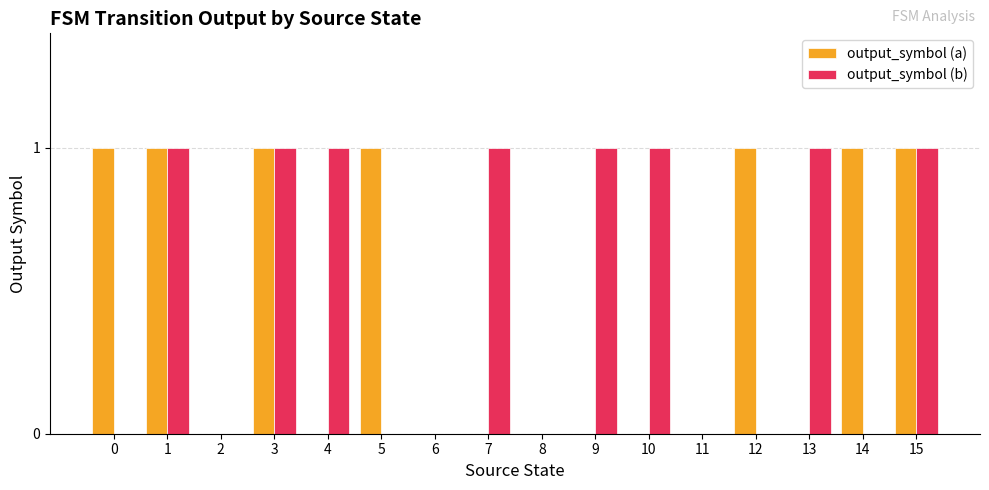

Which series has the largest total across all categories?

output_symbol (b)